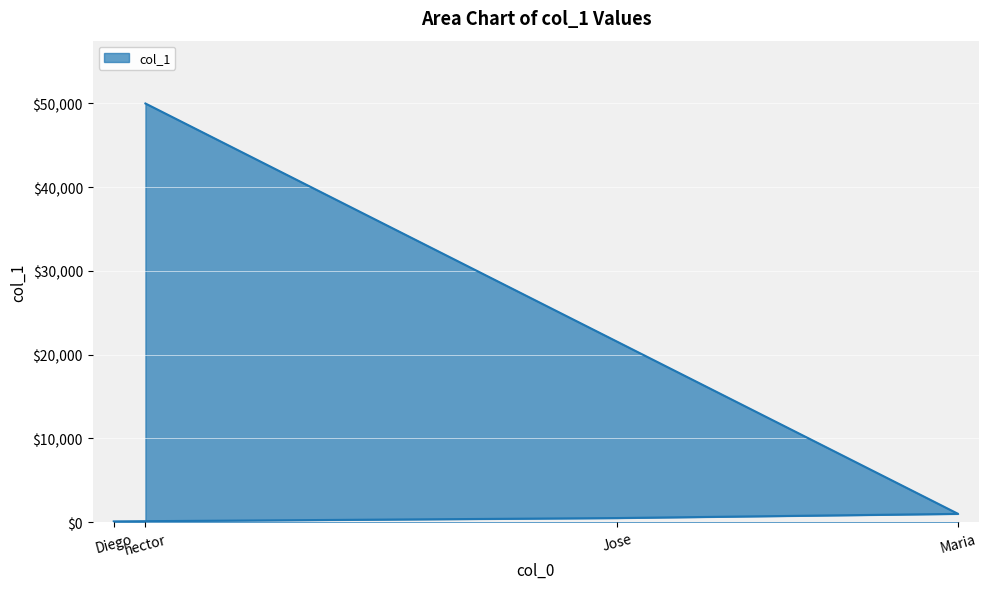

What is the maximum value shown in the chart?

50000